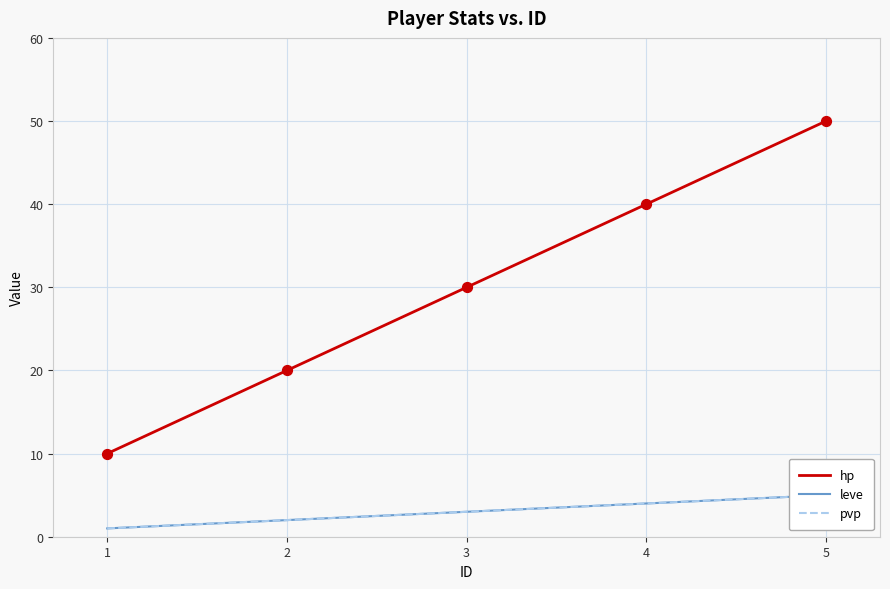

Is the value of leve at 3 greater than the value of hp at 4?

No